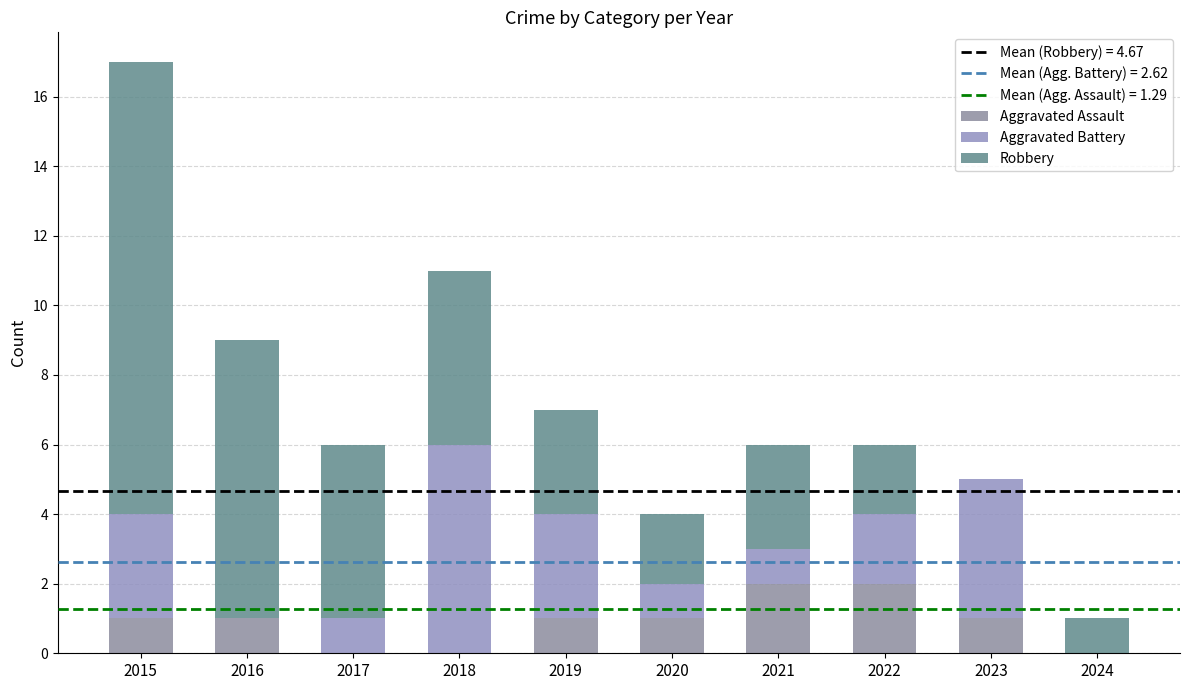

Does the chart contain stacked bars?

Yes